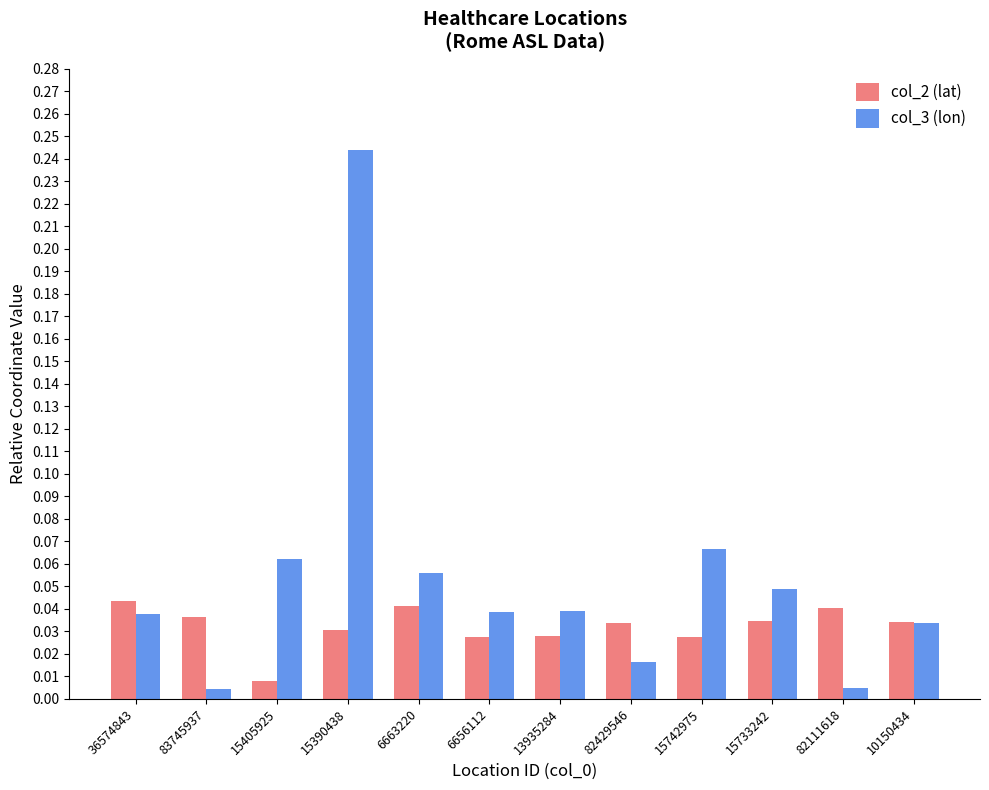

Count the col_2 (lat) values in the range 0 to 1.

12